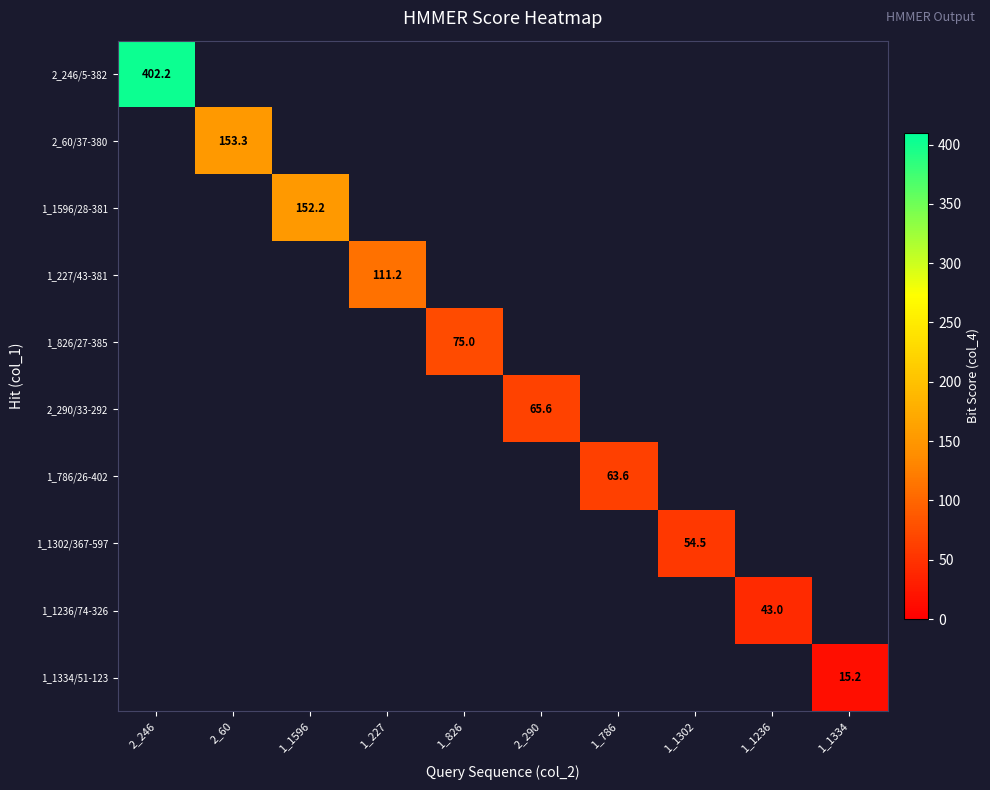

True or false: 2_290/33-292 has a value of 96.9 at 2_290.

False